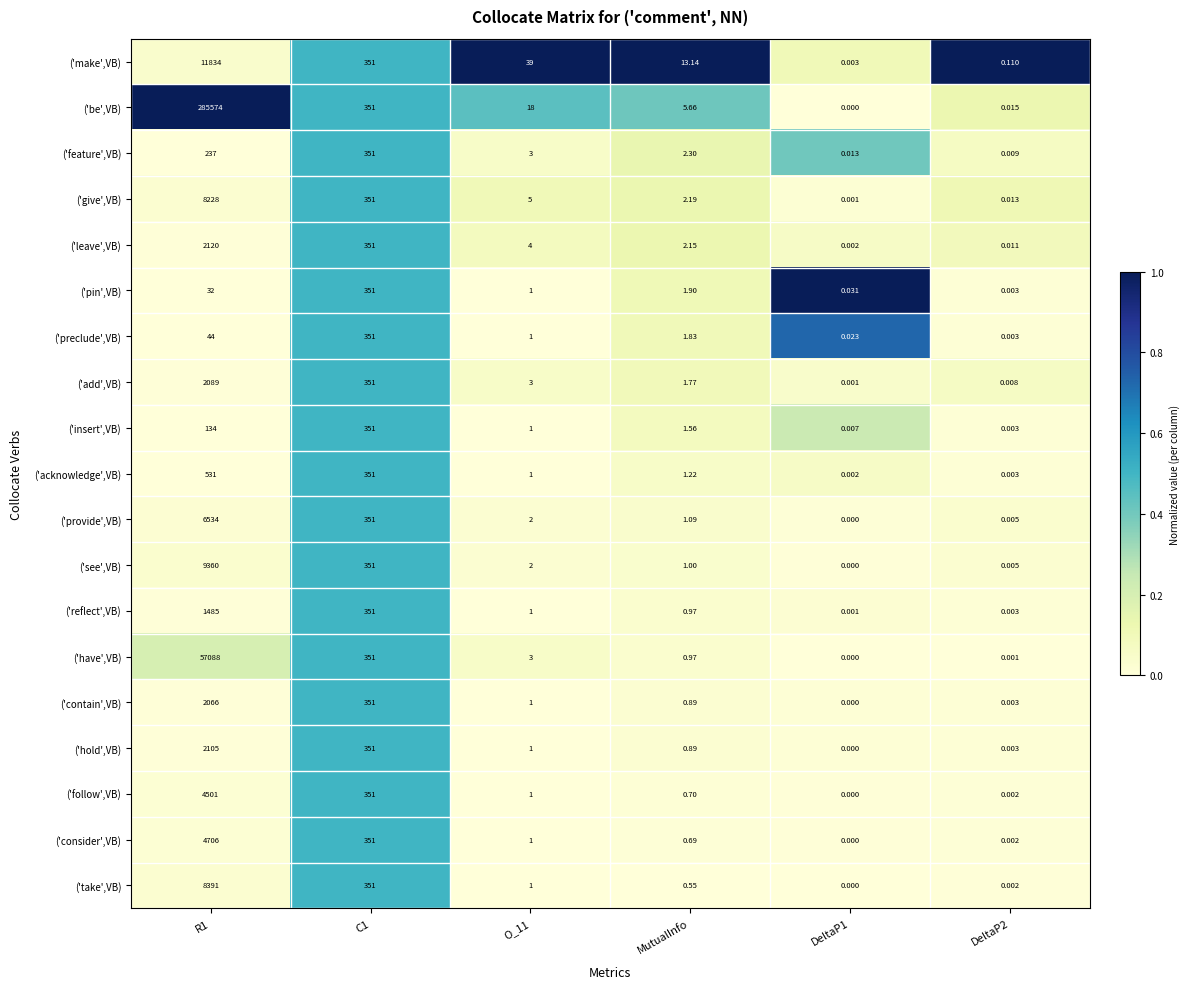

Which series has the widest spread of values?

('be',VB)